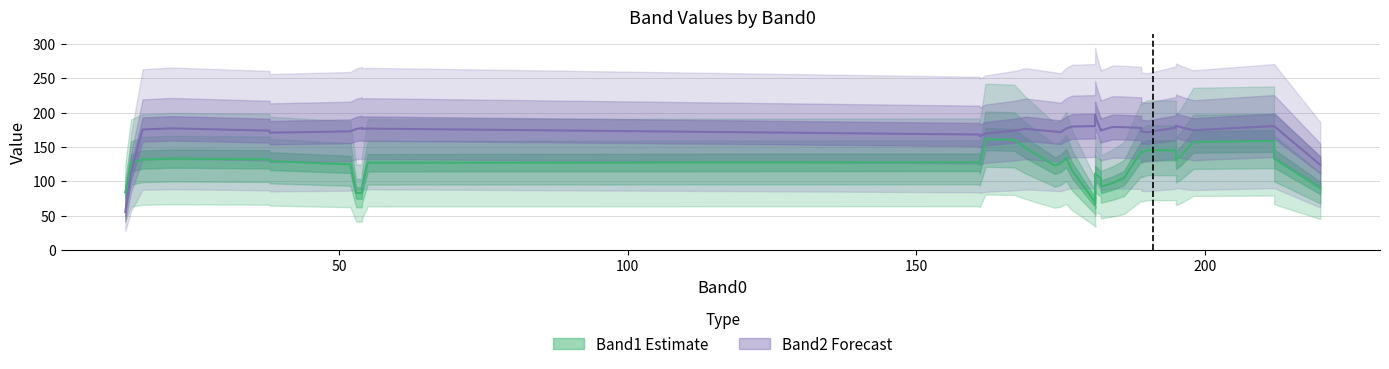

At how many categories does at least one series exceed 81?

40